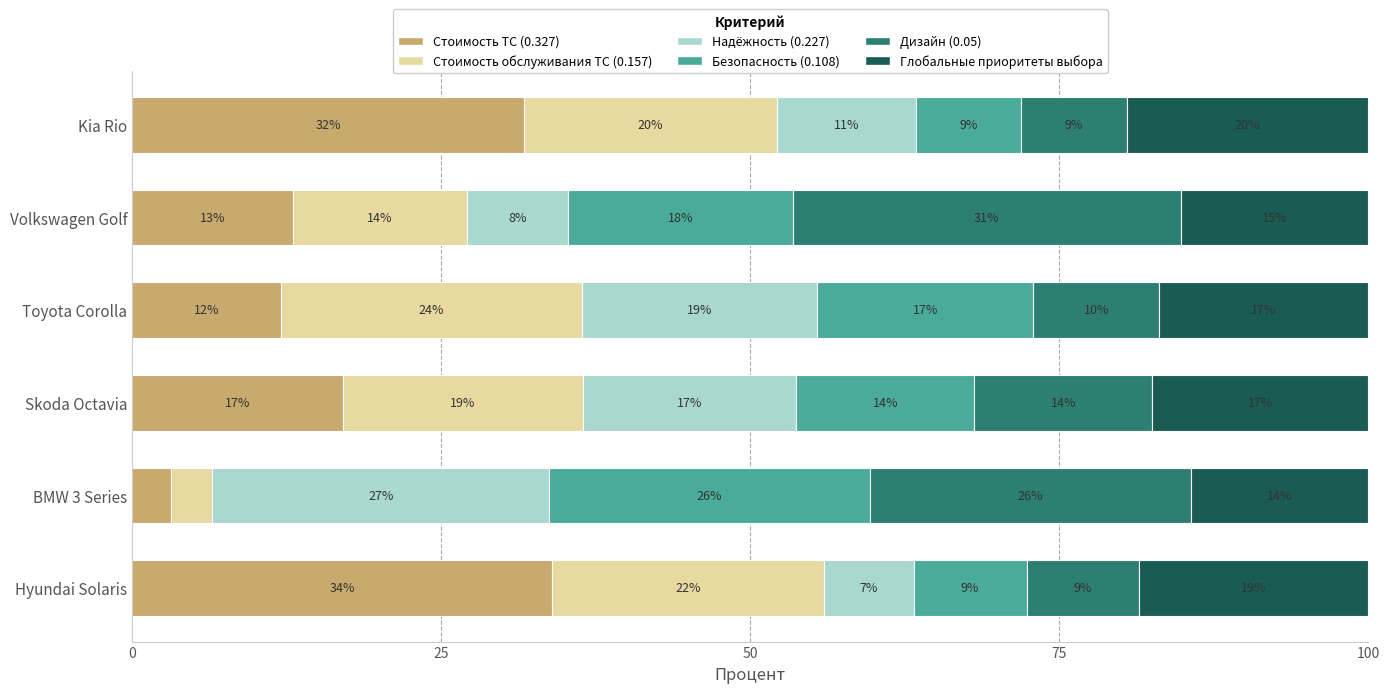

What is the difference between the maximum and second lowest values in the Безопасность (0.108) series?

16.8